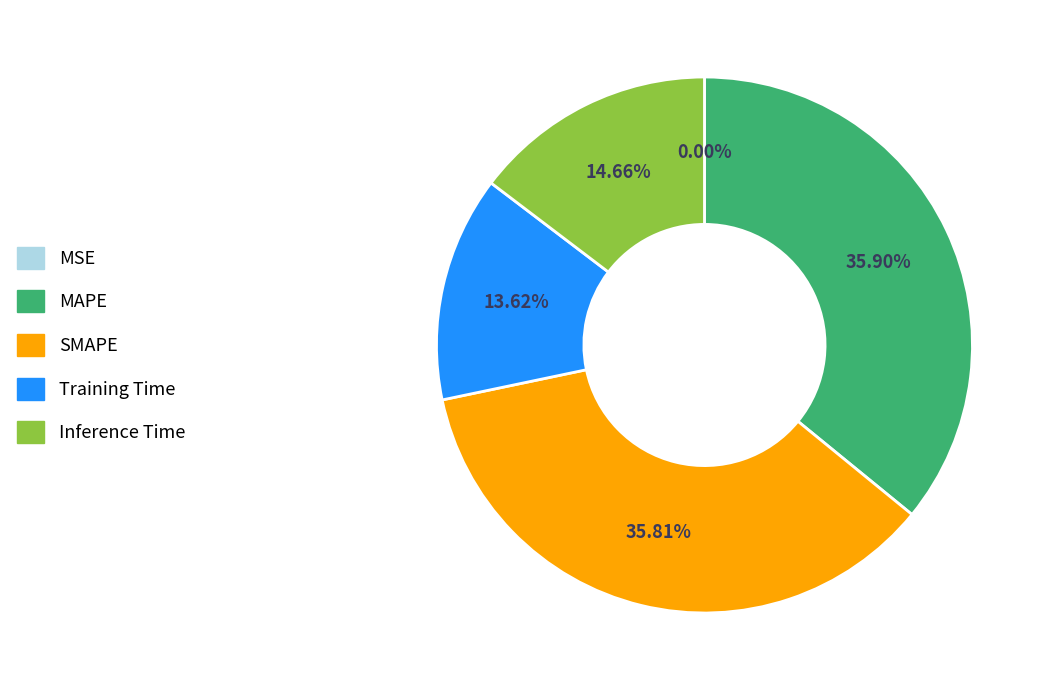

True or false: MAPE accounts for 43% of the total.

False